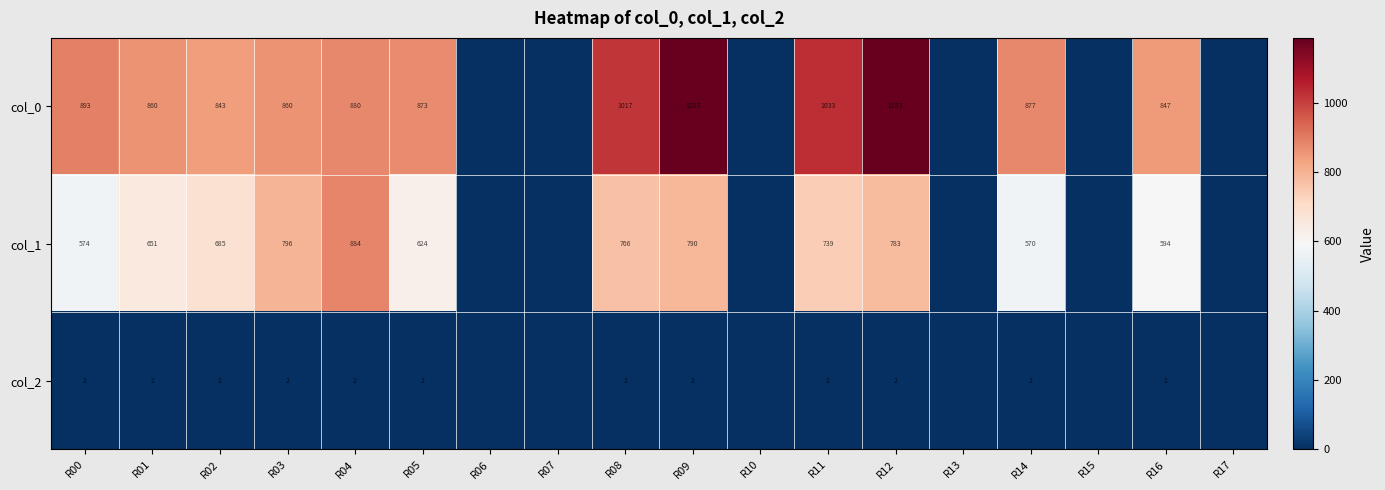

The col_2 series shows 2 at R01. True or false?

True